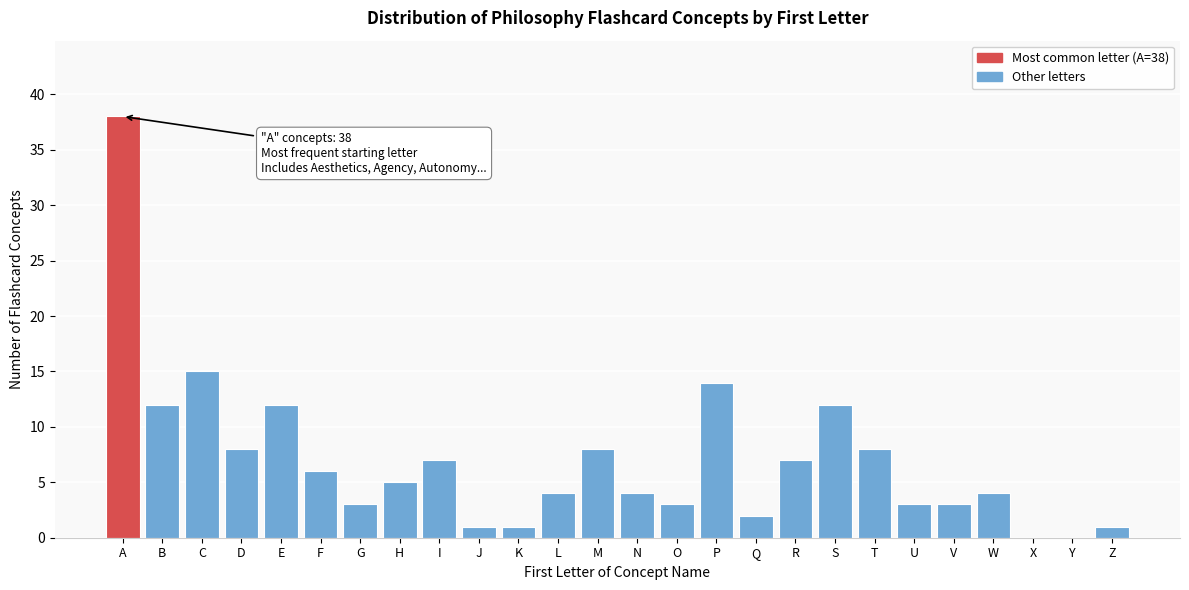

Reading left to right, extract all data points from this chart.

A=38	B=12	C=15	D=8	E=12	F=6	G=3	H=5	I=7	J=1	K=1	L=4	M=8	N=4	O=3	P=14	Q=2	R=7	S=12	T=8	U=3	V=3	W=4	X=0	Y=0	Z=1